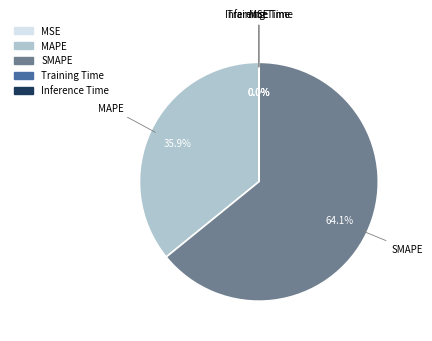

To the nearest percent, what percentage of the pie is MAPE?

36%